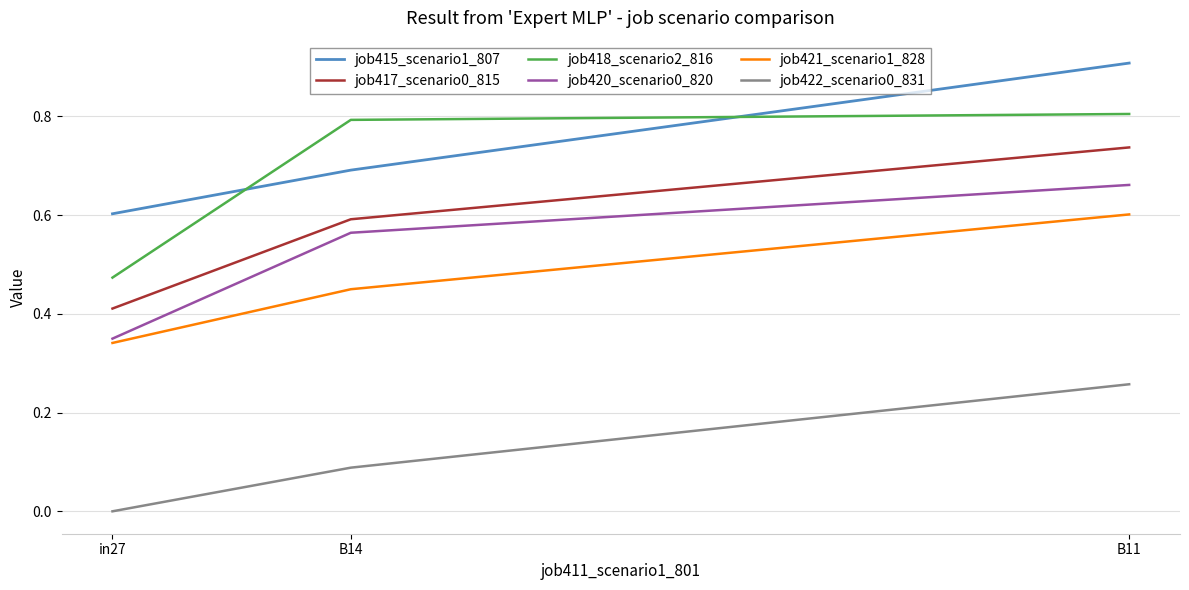

Is this an area chart (filled region under the line)?

No